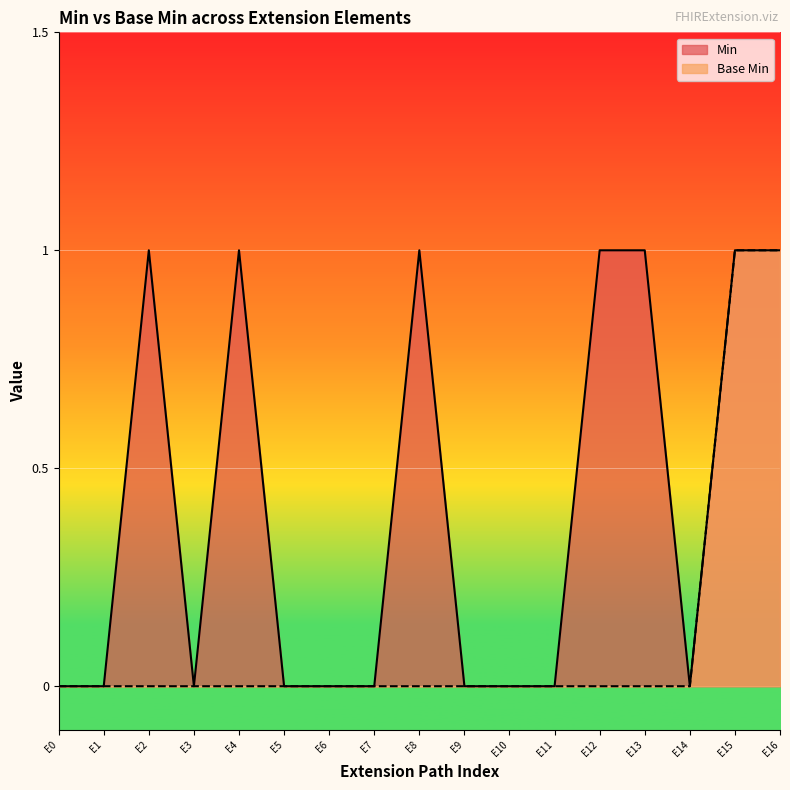

True or false: Min and Base Min cross at least once.

False